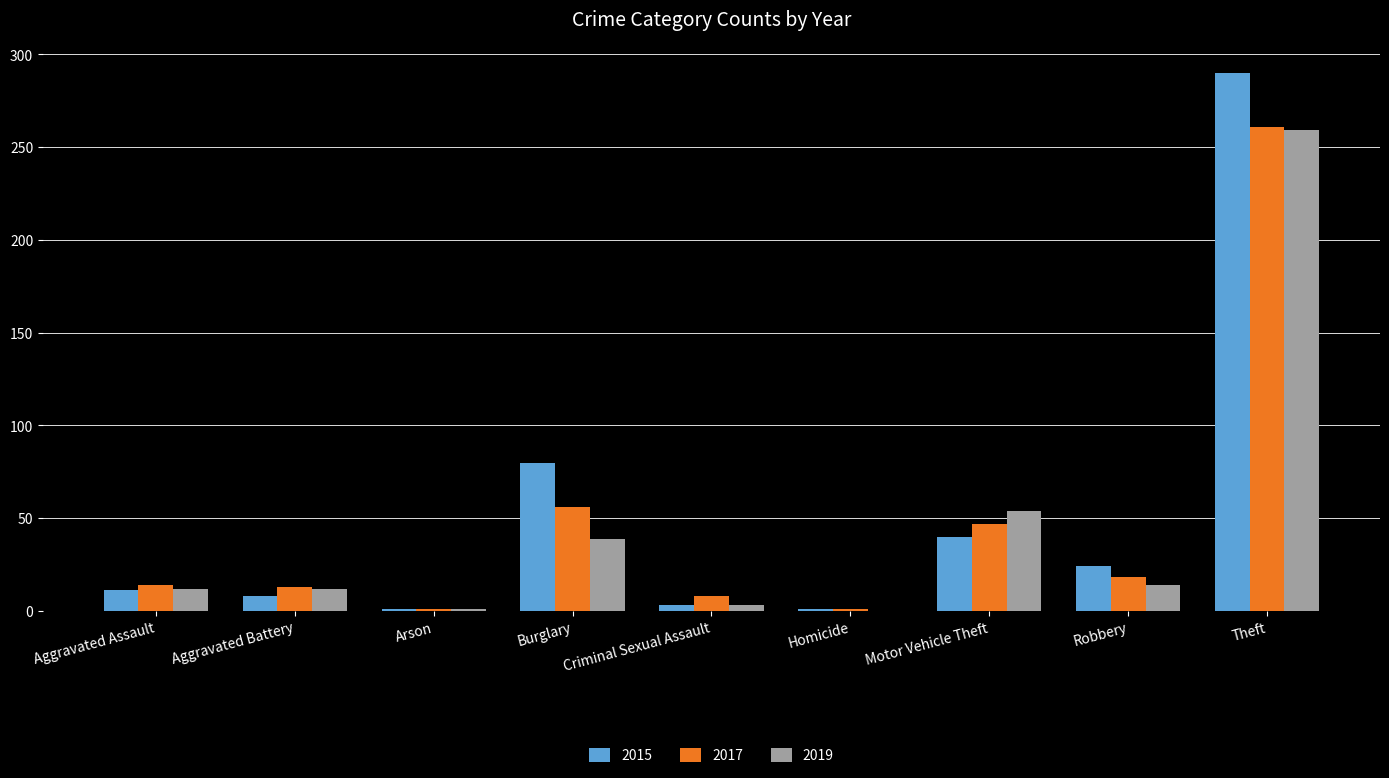

The 2015 series shows 3 at Criminal Sexual Assault. True or false?

True